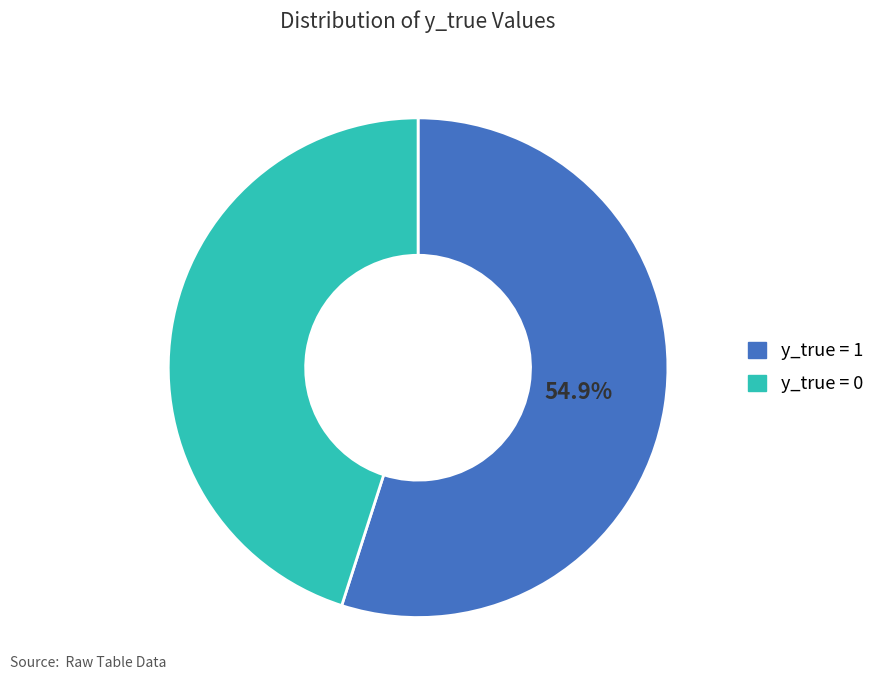

Is there any slice that represents more than half of the pie?

Yes